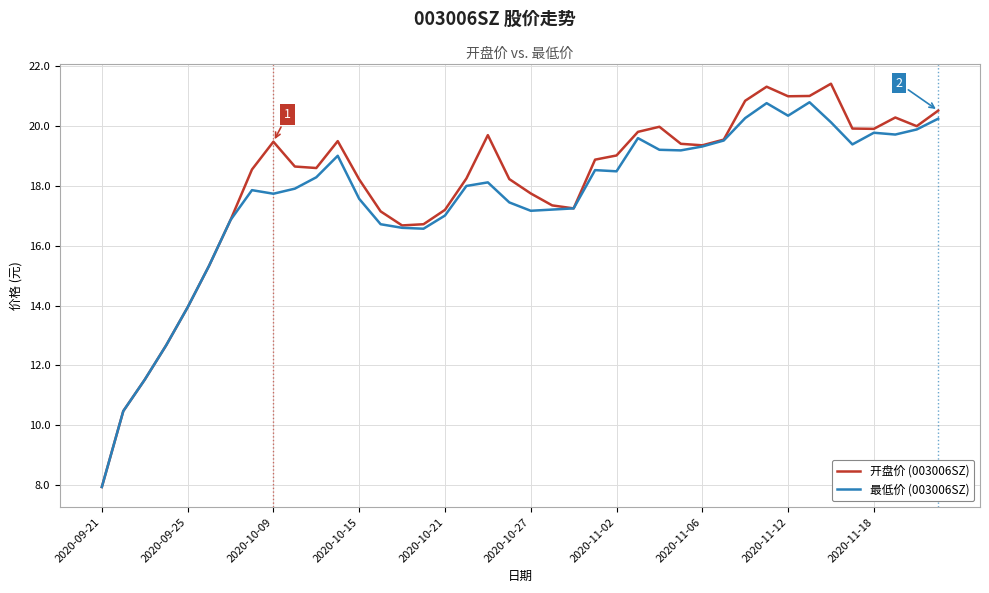

List the series in order of their peak value, highest first.

开盘价 (003006SZ), 最低价 (003006SZ)